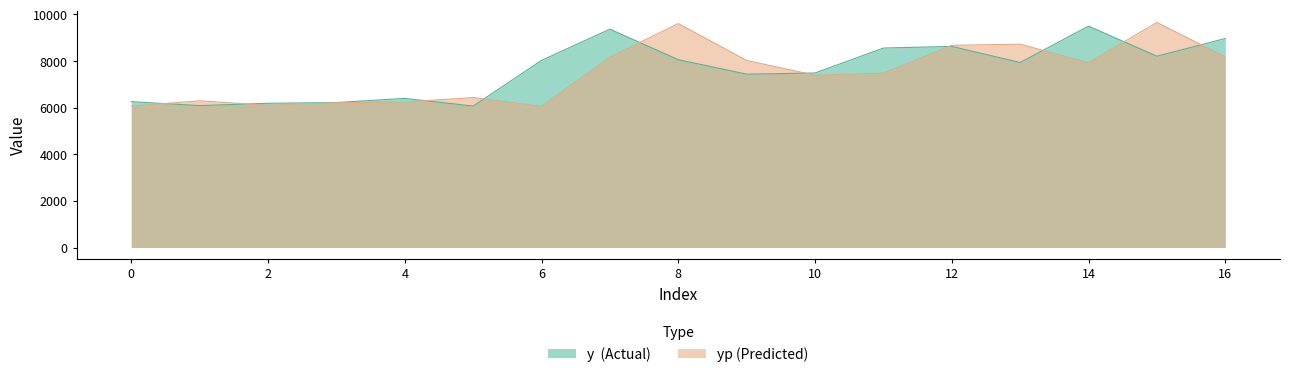

Which category has the lowest value in the y series?

5